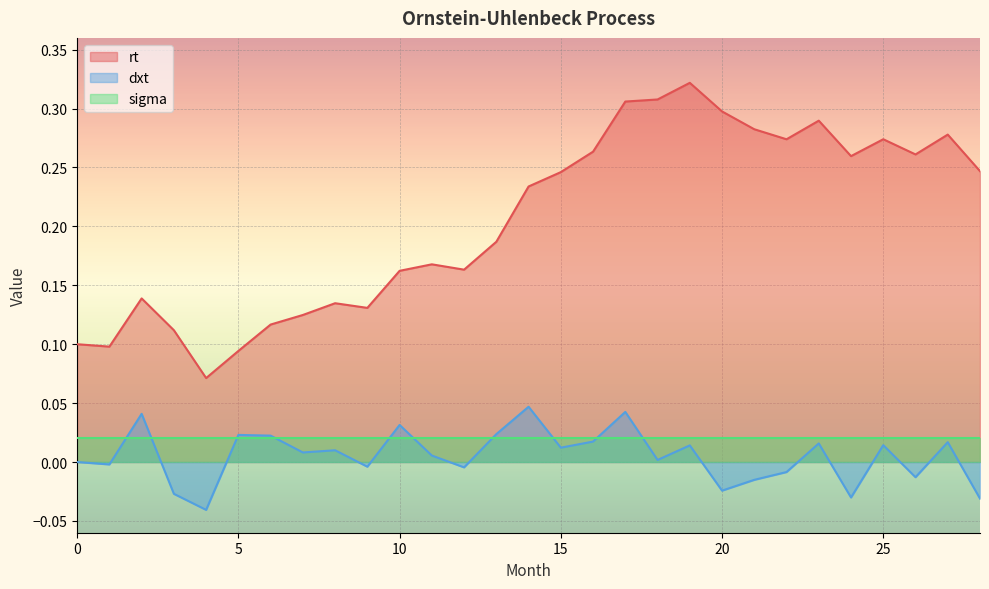

True or false: rt and dxt cross at least once.

False